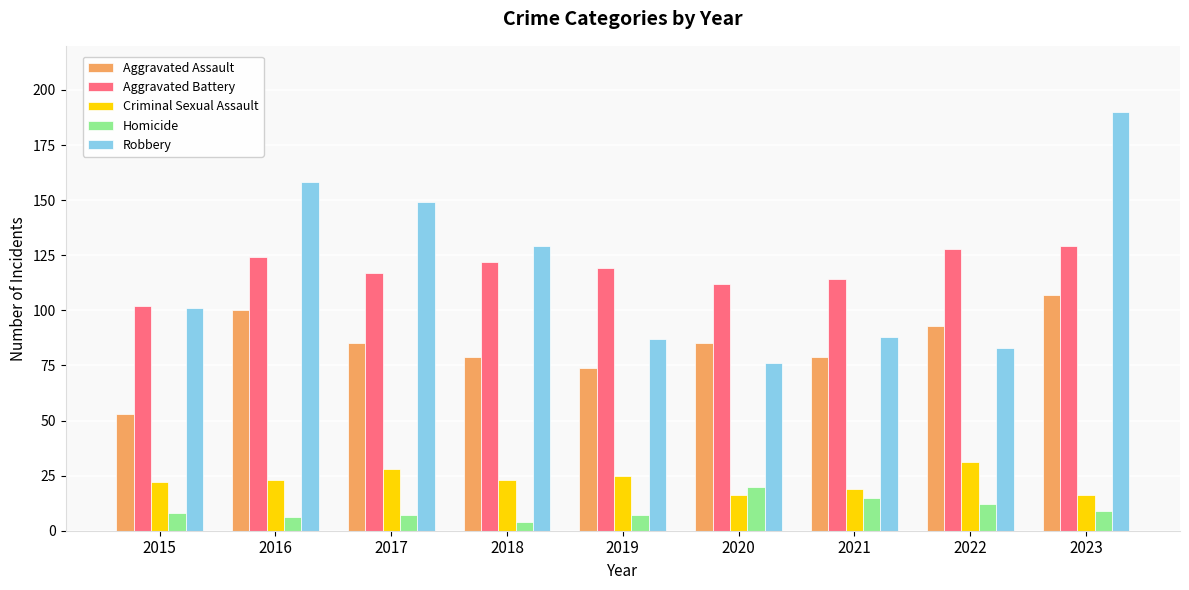

Between 2017 and 2018, which series saw the biggest shift?

Robbery